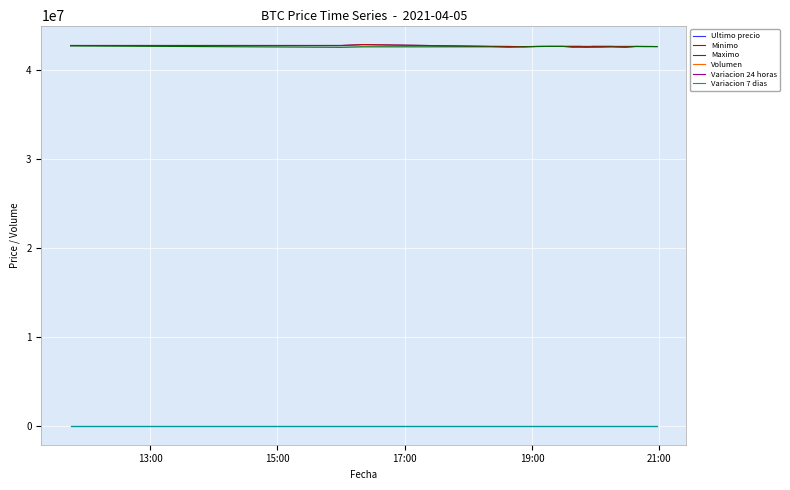

How many distinct data groups are displayed?

6